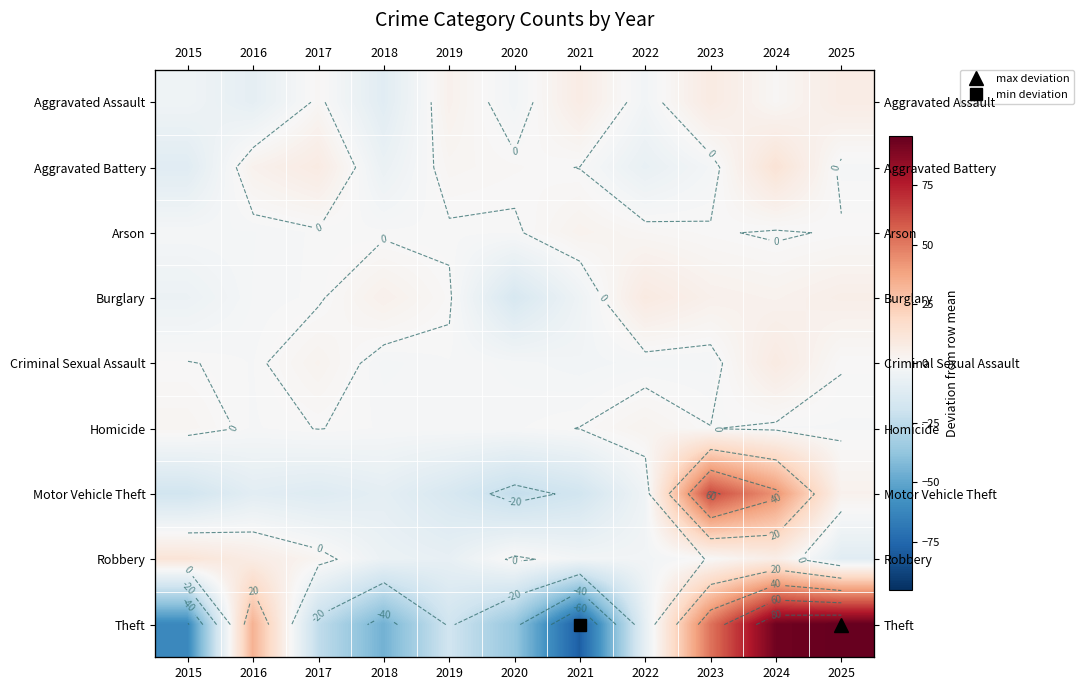

Count the number of data series in this chart.

9